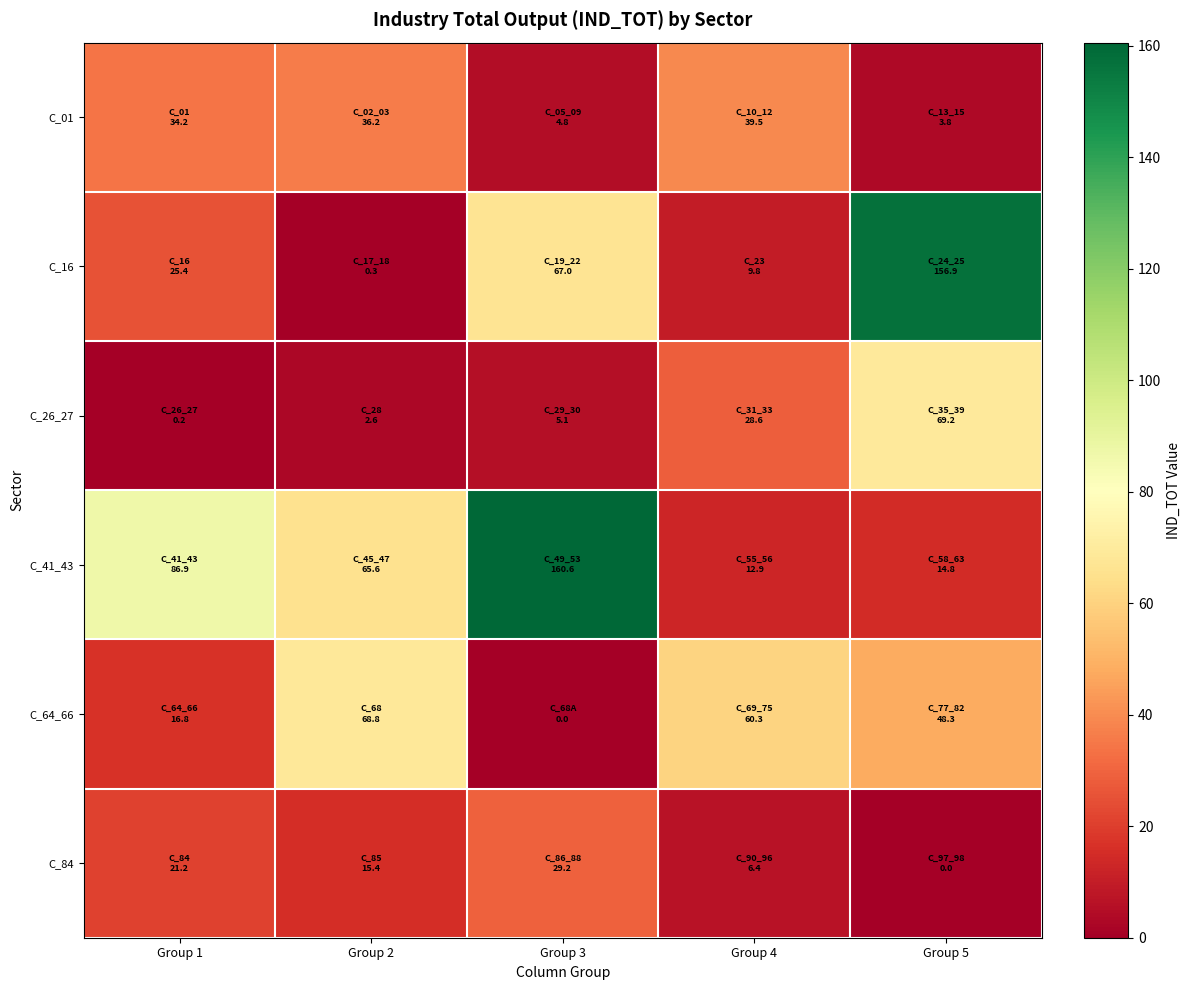

What is the total value across all series at Group 5?

293.0